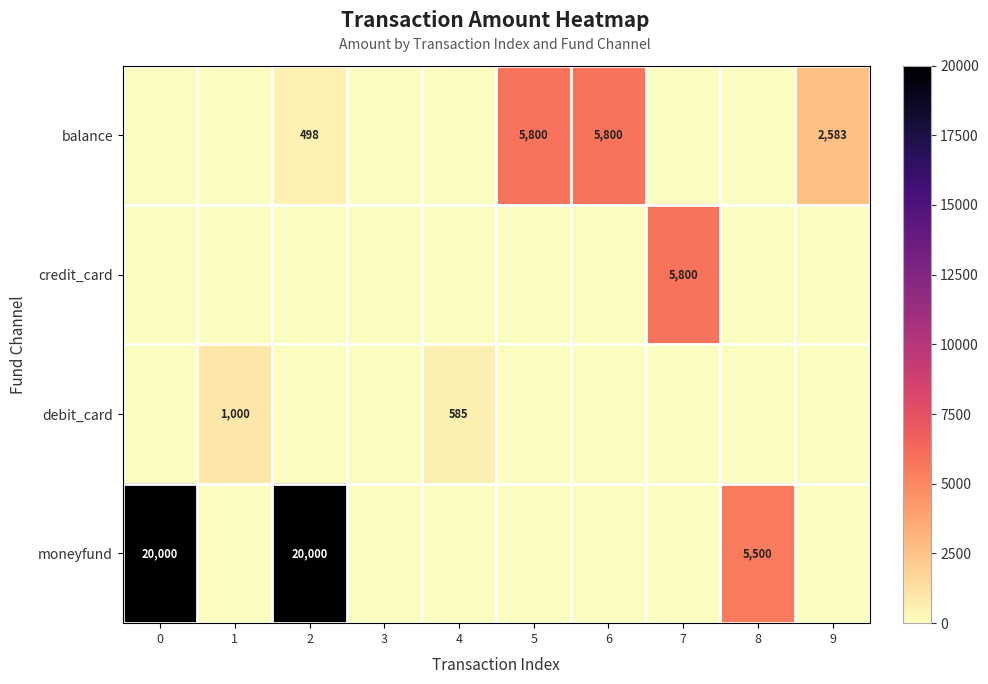

Is it true that row_3 equals 0.0 at 5?

True